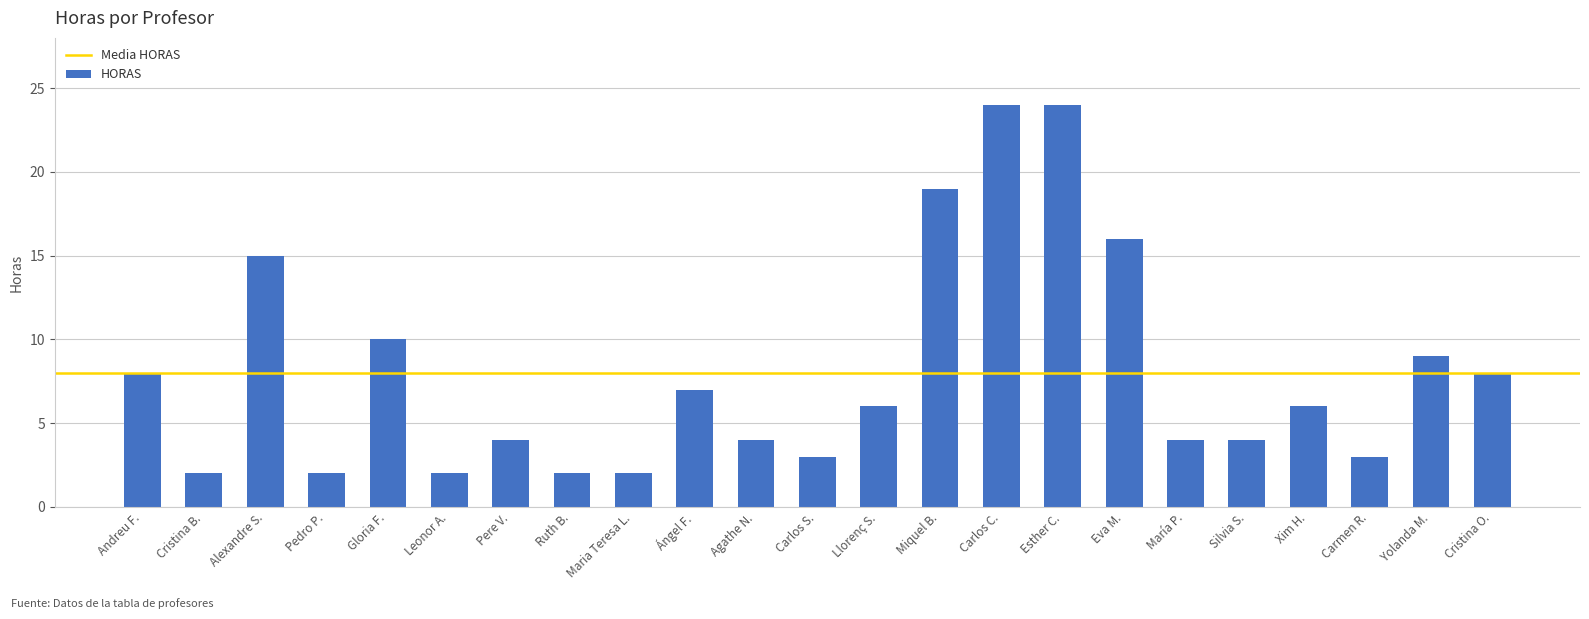

What is the change in value from Gloria F. to Llorenç S.?

-4